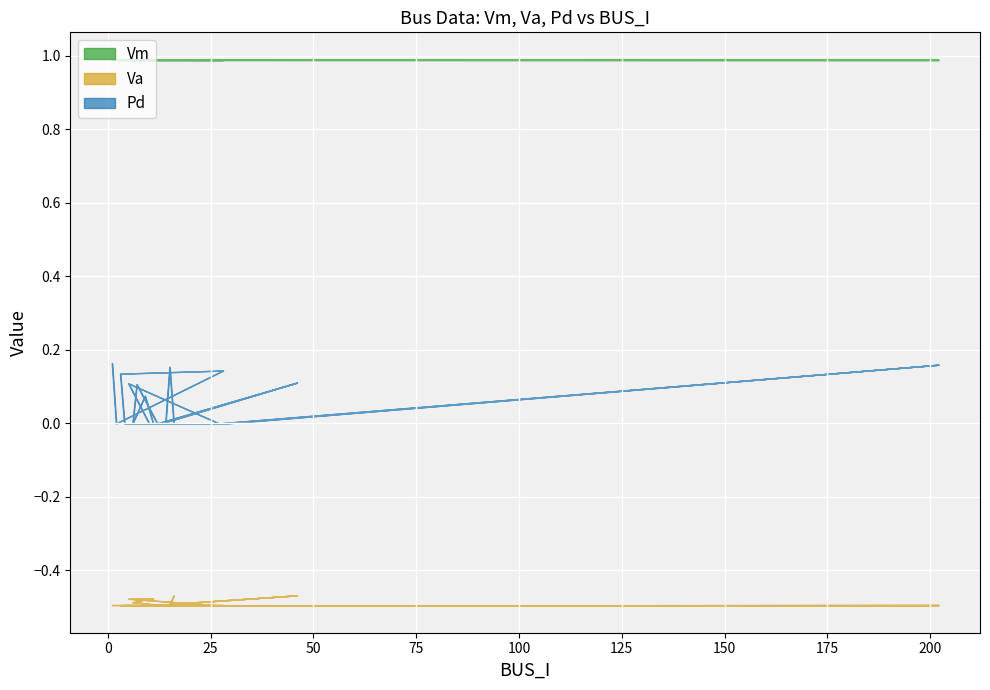

How many Pd values are between 0 and 1?

20